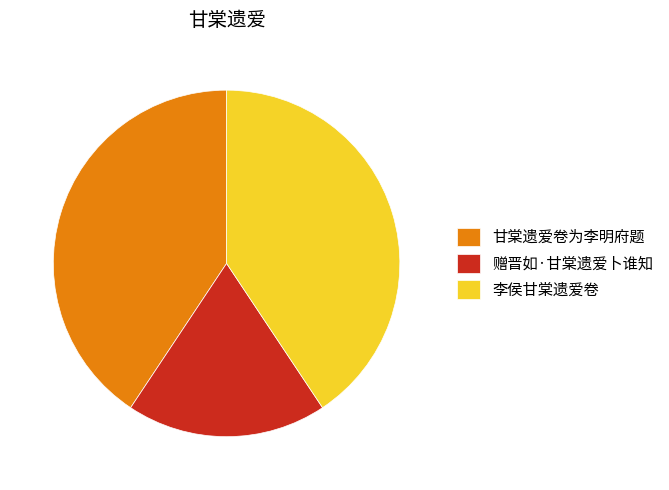

Is 甘棠遗爱卷为李明府题 the majority of the pie?

No